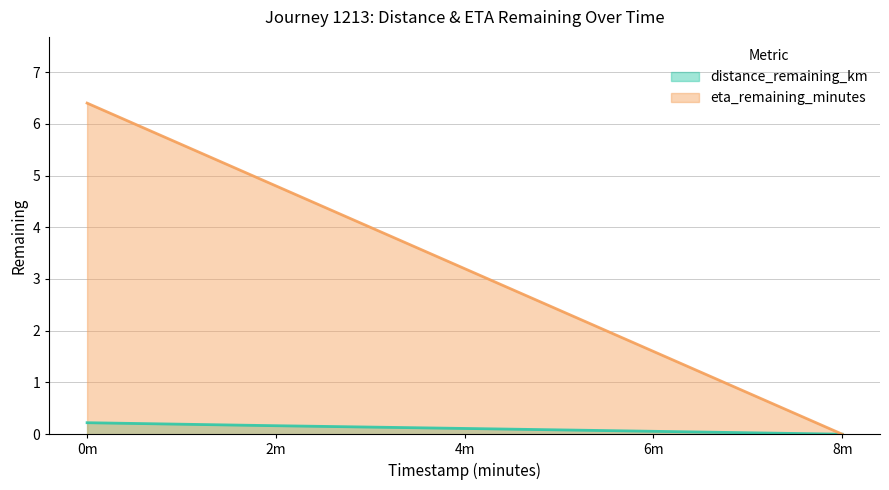

Reading right to left, extract all data points from this chart.

distance_remaining_km (line): 0.0	0.1	0.1	0.2	0.2
eta_remaining_minutes (line): 0.0	1.6	3.2	4.8	6.4